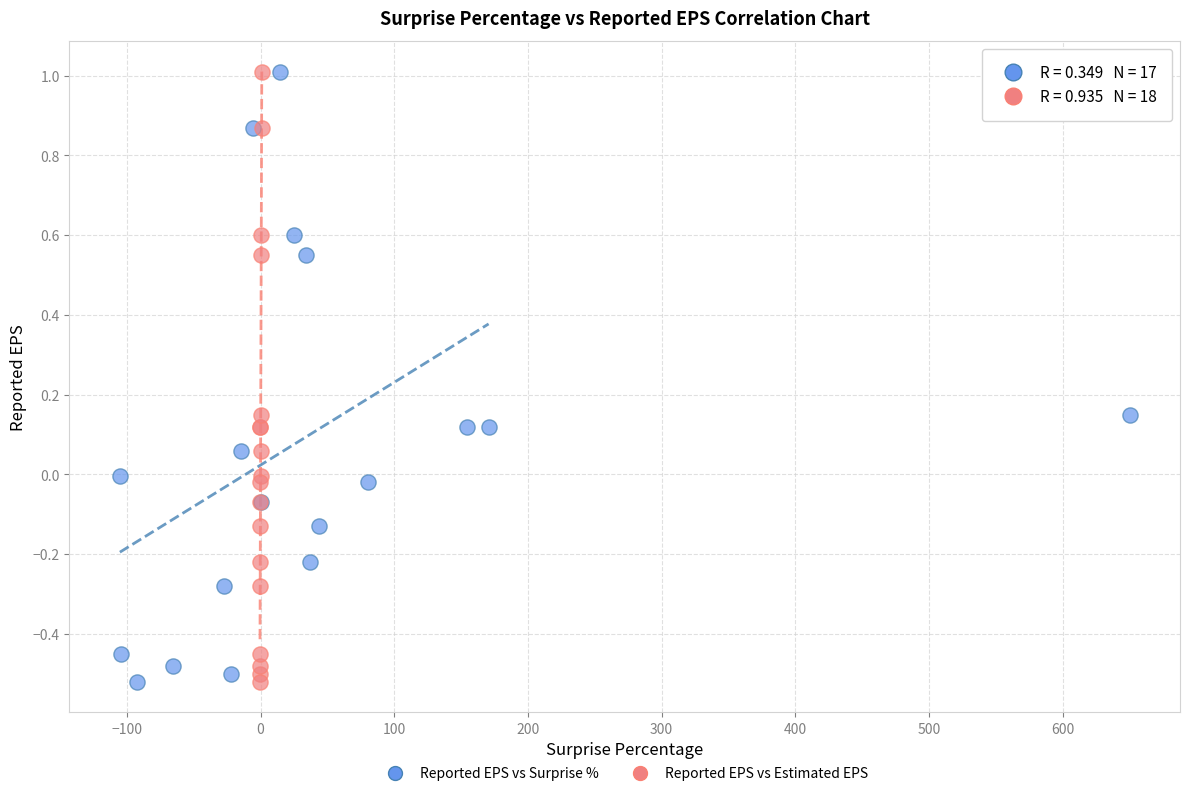

What are all the series names shown in the legend?

Reported EPS vs Surprise %, Reported EPS vs Estimated EPS